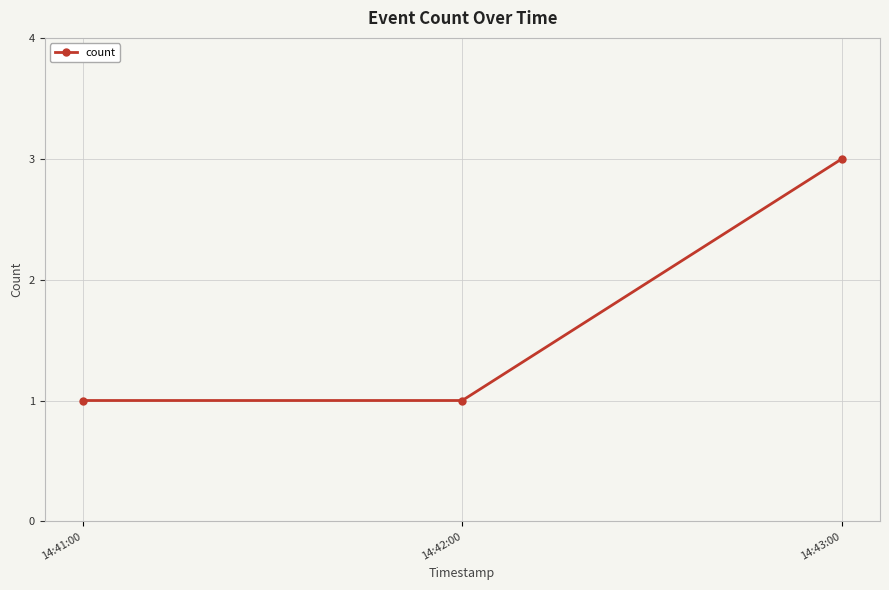

True or false: the data shows 1 at 14:41:00.

True